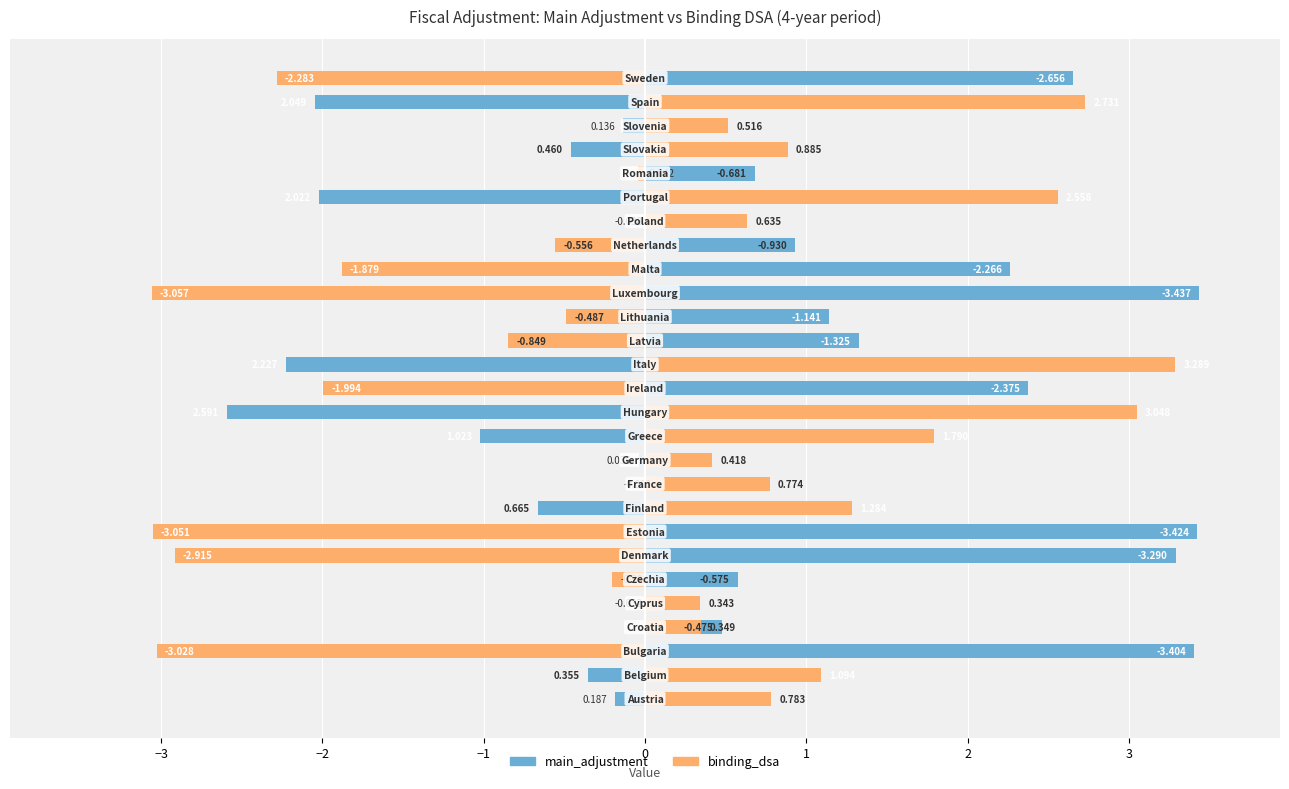

What is the sum of the binding_dsa values at 15 and 4?

0.4